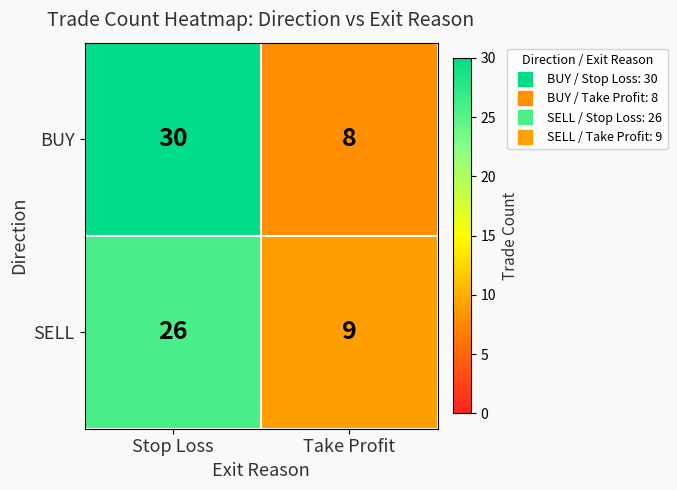

Reading left to right, transcribe all the data shown in this chart.

BUY: Stop Loss=30	Take Profit=8
SELL: Stop Loss=26	Take Profit=9